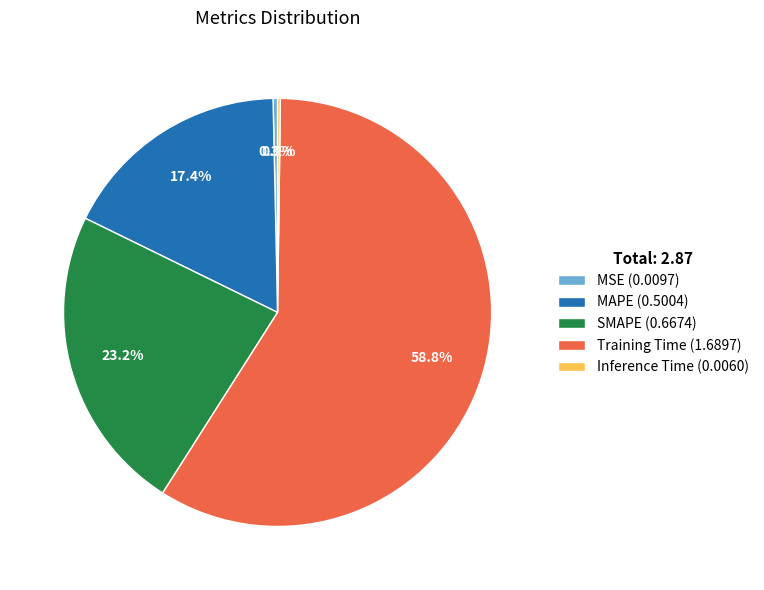

Which has a higher value, SMAPE (0.6674) or MAPE (0.5004)?

SMAPE (0.6674)